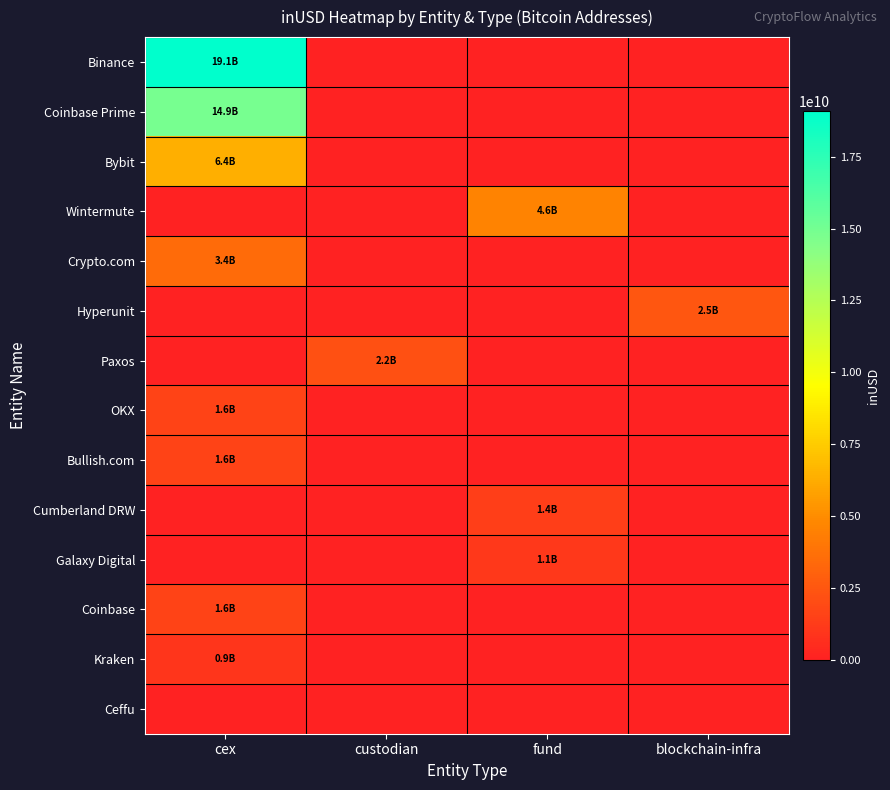

At fund, list the series in order from smallest to largest.

Binance, Coinbase Prime, Bybit, Crypto.com, Hyperunit, Paxos, OKX, Bullish.com, Coinbase, Kraken, Ceffu, Galaxy Digital, Cumberland DRW, Wintermute